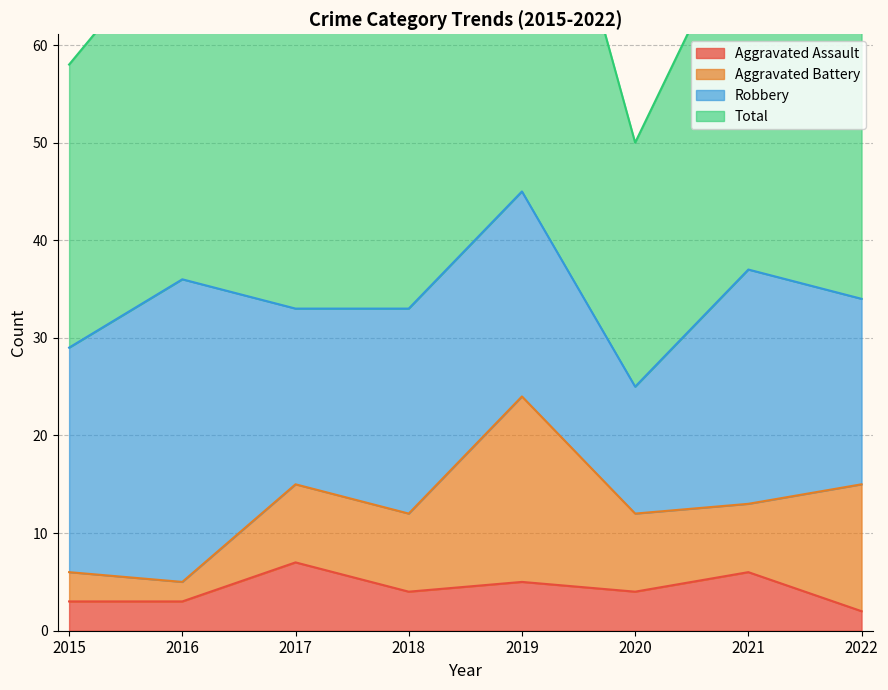

At which category does Total reach its first local peak?

2016